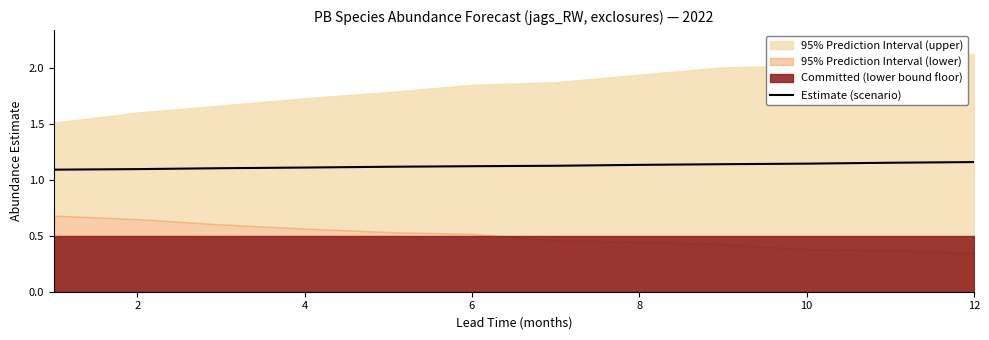

The Estimate (scenario) series shows 0.7 at 6. True or false?

False